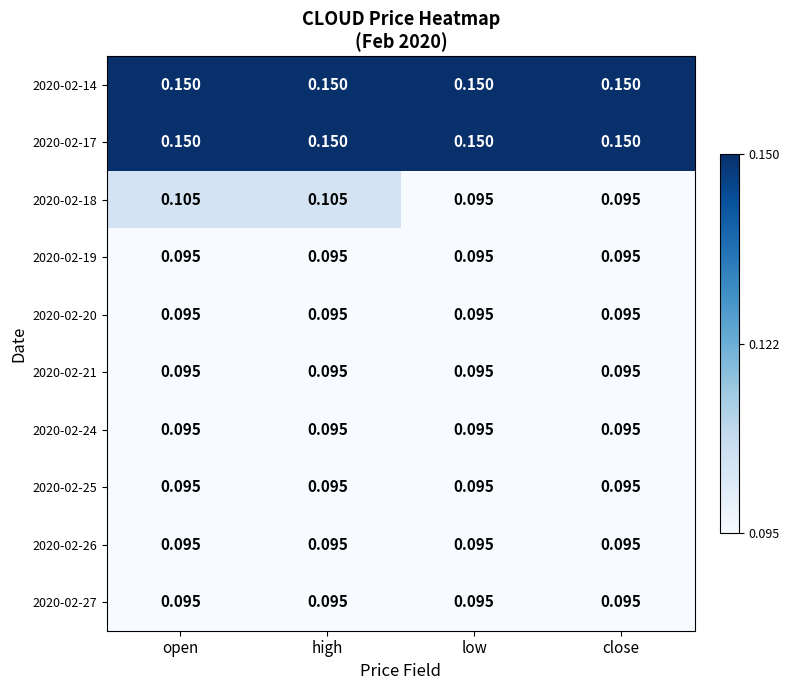

At how many categories does at least one series exceed 0?

4